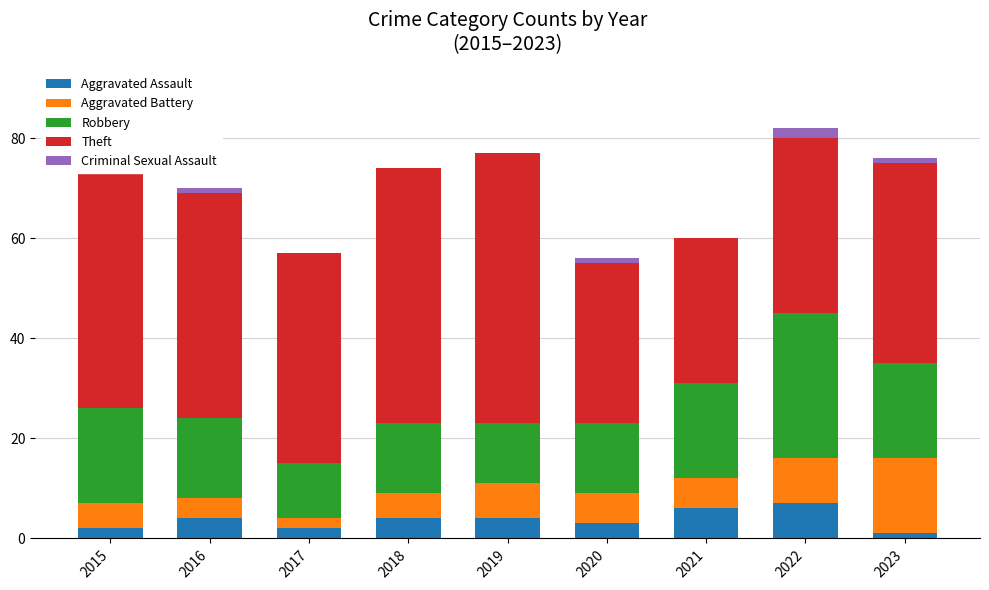

What is the maximum value shown in the chart?

56